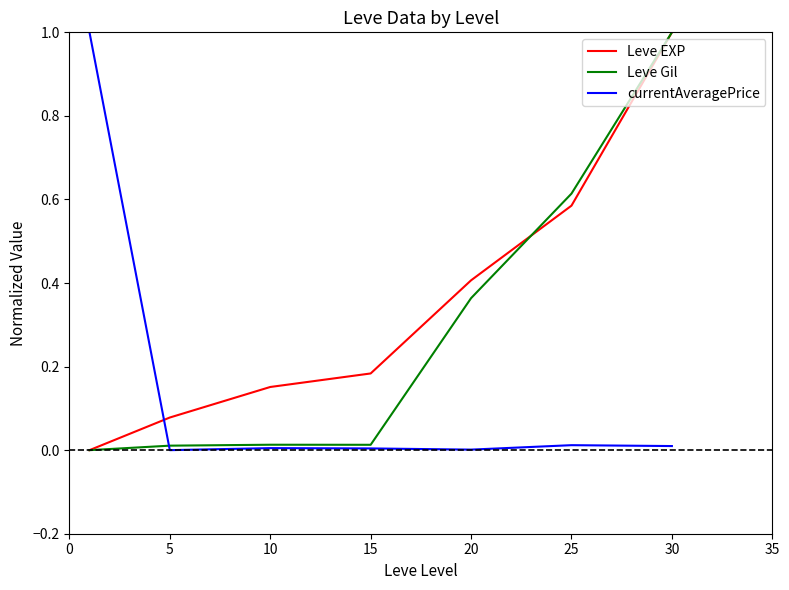

What is the maximum value shown in the chart?

1.0